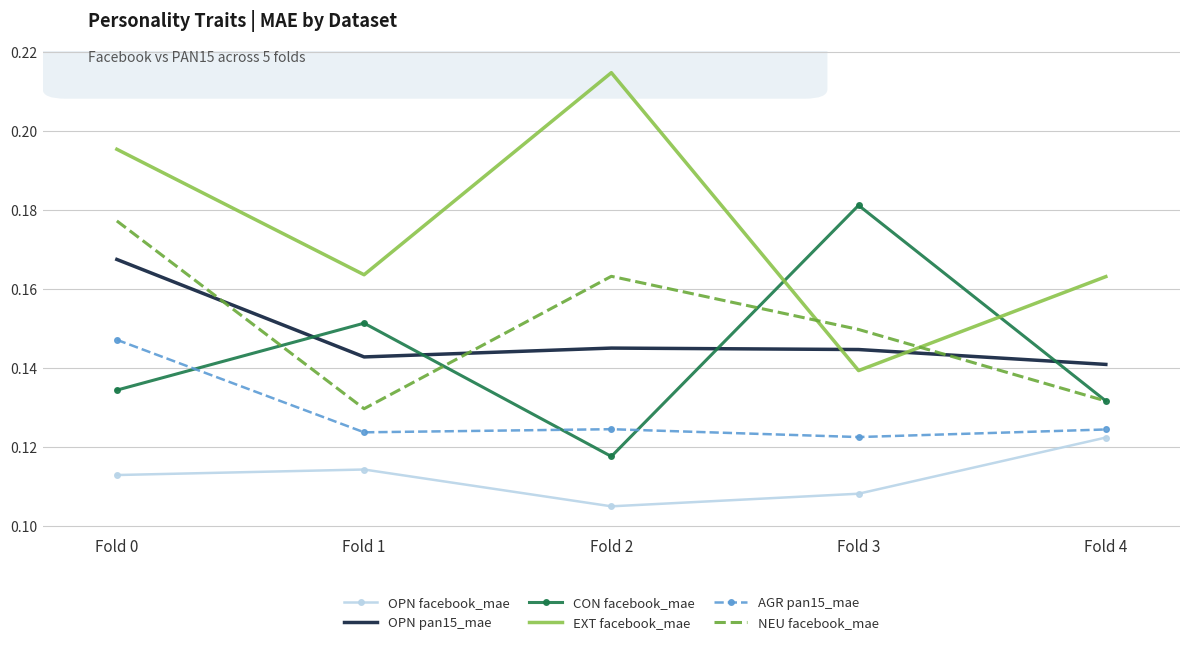

Count the OPN pan15_mae values in the range 0 to 1.

5